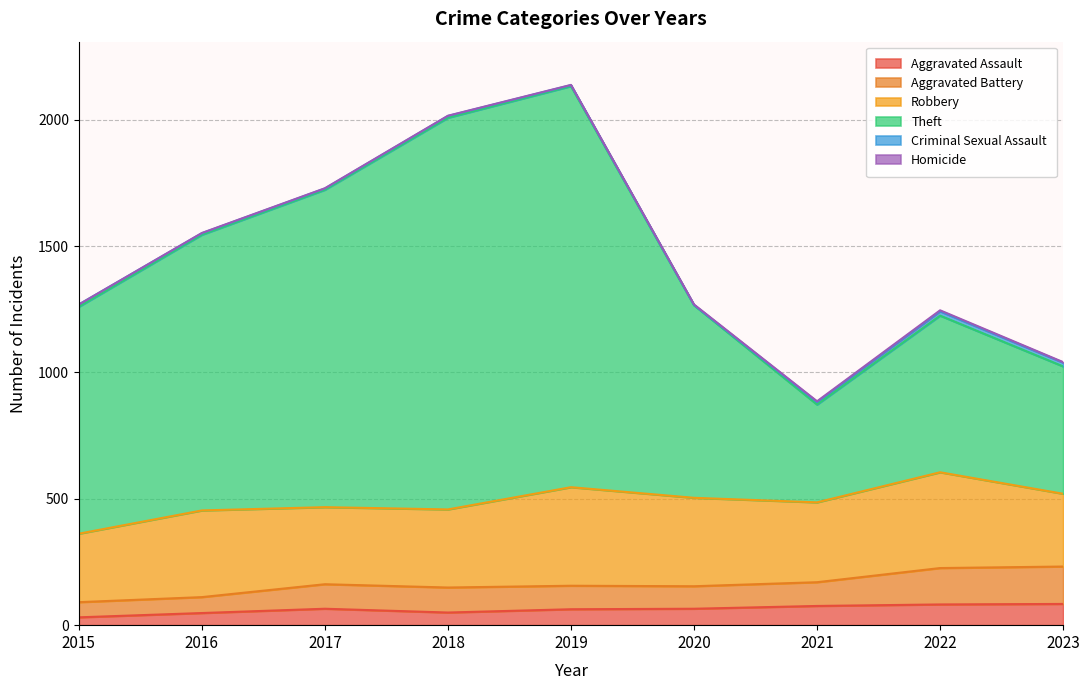

At which category is the sum across all series the highest?

2019